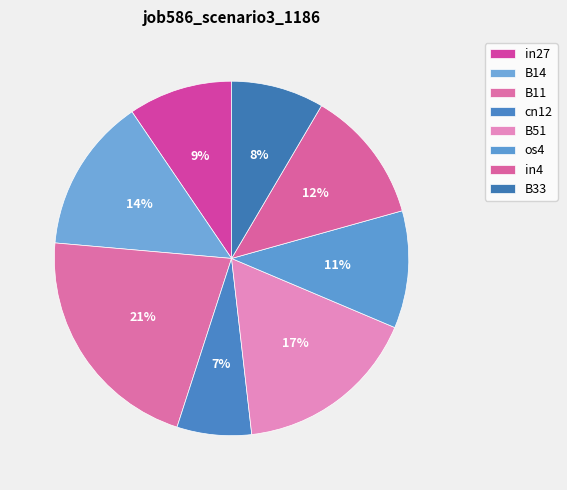

To the nearest percent, what is the combined percentage of B11 and B33?

30%